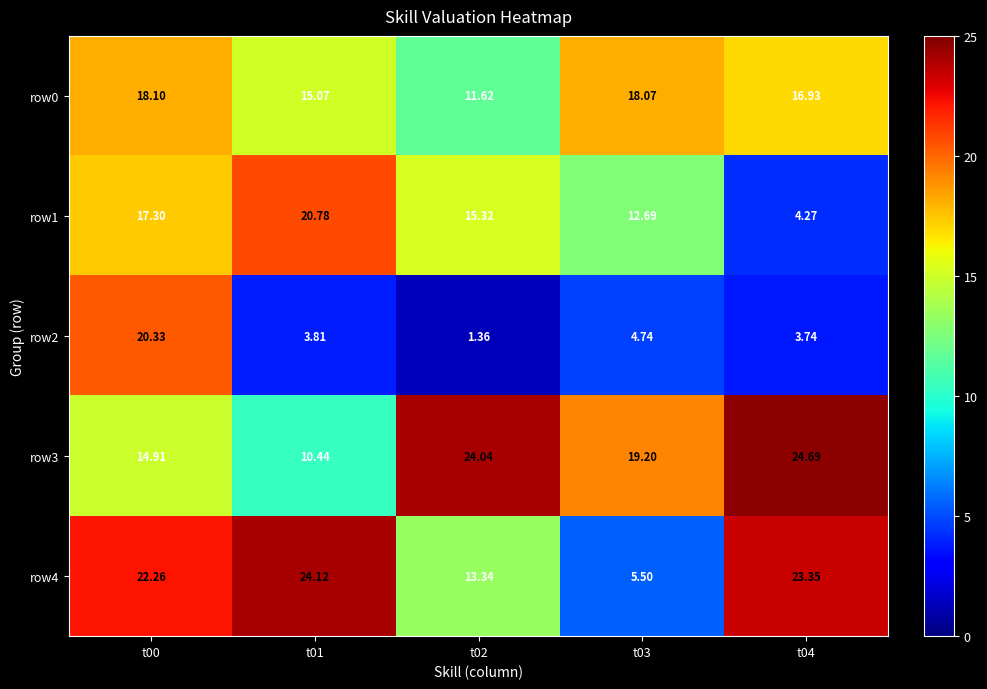

Is the value of row4 at t01 greater than the value of row2 at t01?

Yes